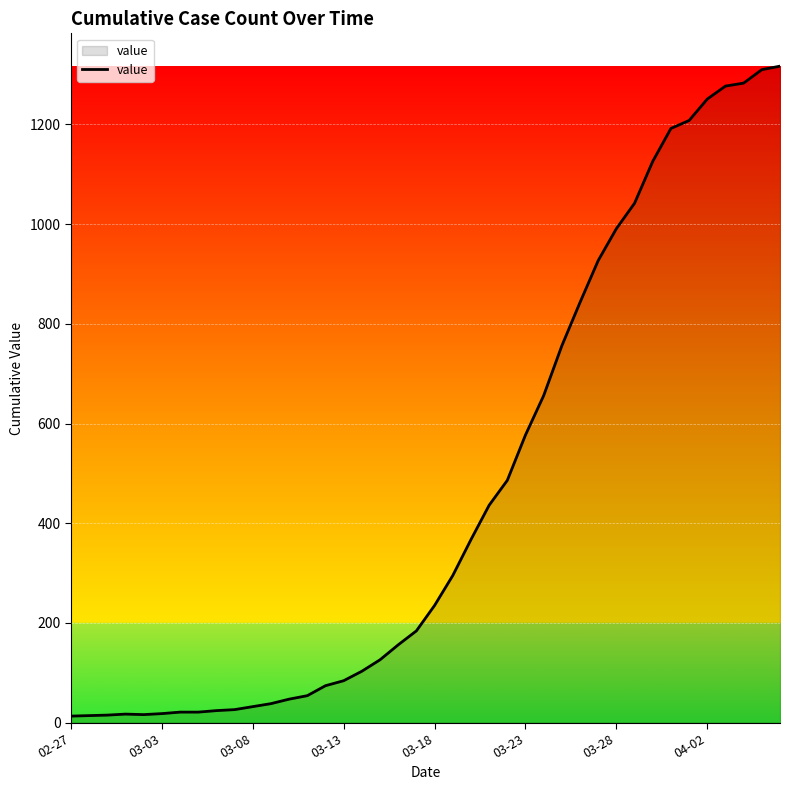

What is the maximum value shown in the chart?

1317